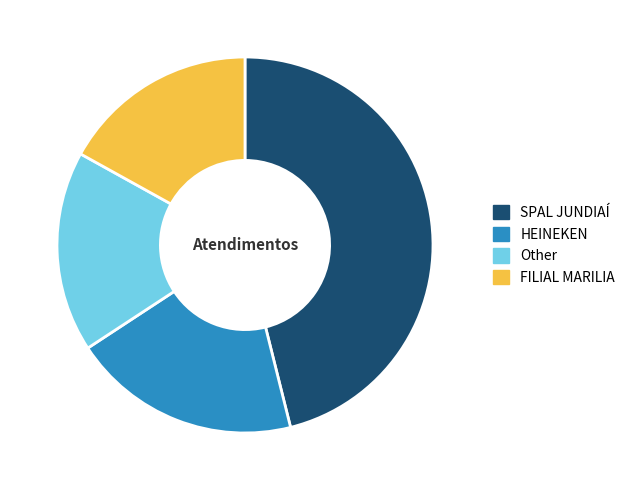

What is the largest slice in the pie chart?

SPAL JUNDIAÍ